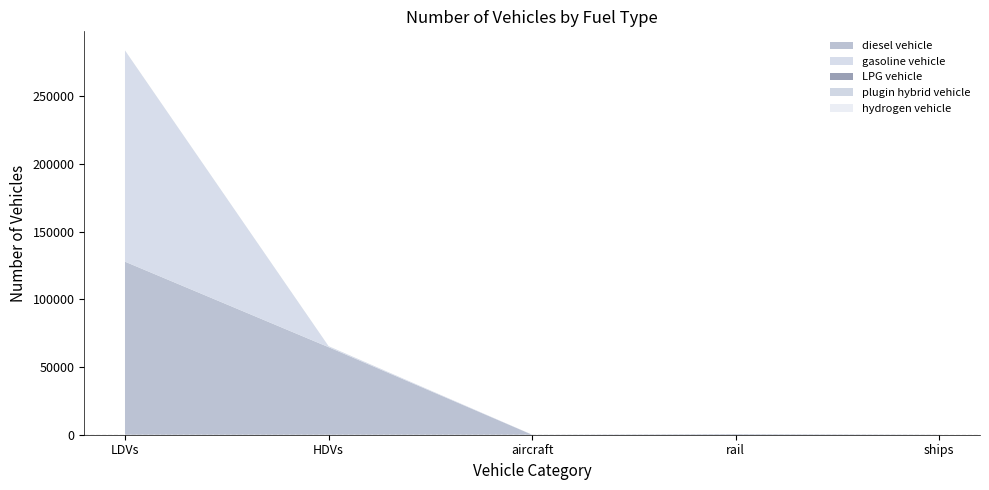

Reading left to right, list all the values displayed in this chart.

diesel vehicle: LDVs=127775	HDVs=64655	aircraft=0	rail=462	ships=98
gasoline vehicle: LDVs=155804	HDVs=644	aircraft=70	rail=0	ships=0
LPG vehicle: LDVs=70	HDVs=52	aircraft=0	rail=0	ships=0
plugin hybrid vehicle: LDVs=0	HDVs=3	aircraft=0	rail=0	ships=0
hydrogen vehicle: LDVs=0	HDVs=1	aircraft=0	rail=0	ships=0